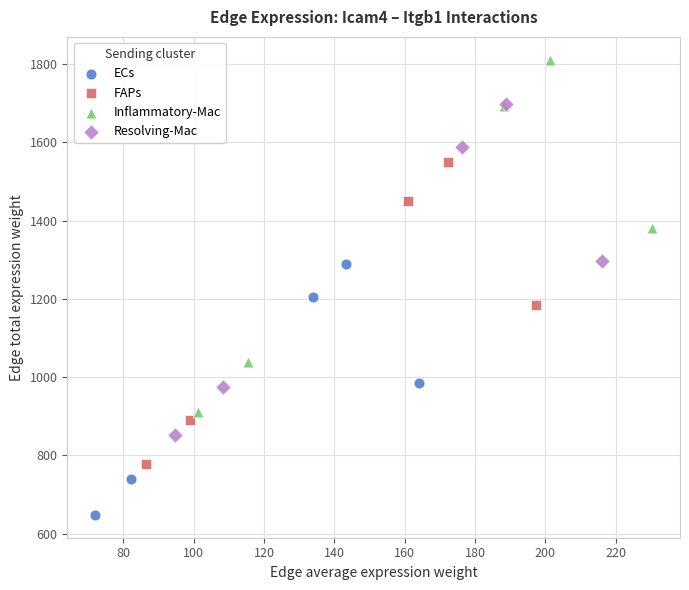

Which series has the widest spread of Y values?

Inflammatory-Mac